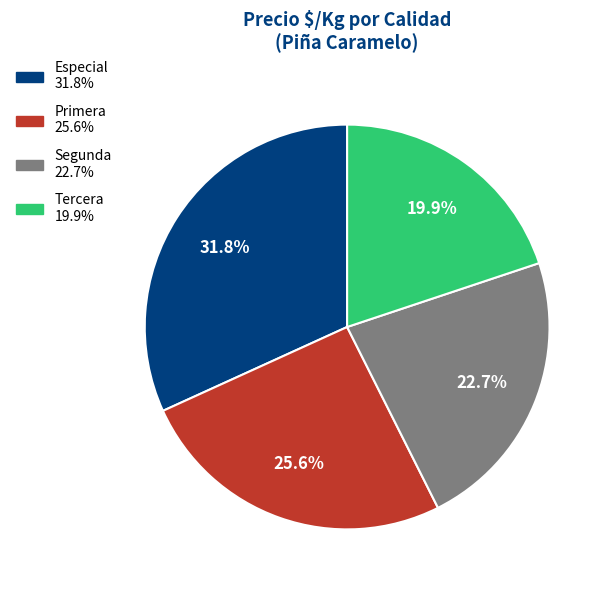

Approximately how many times larger is the value at Tercera compared to Especial?

0.6